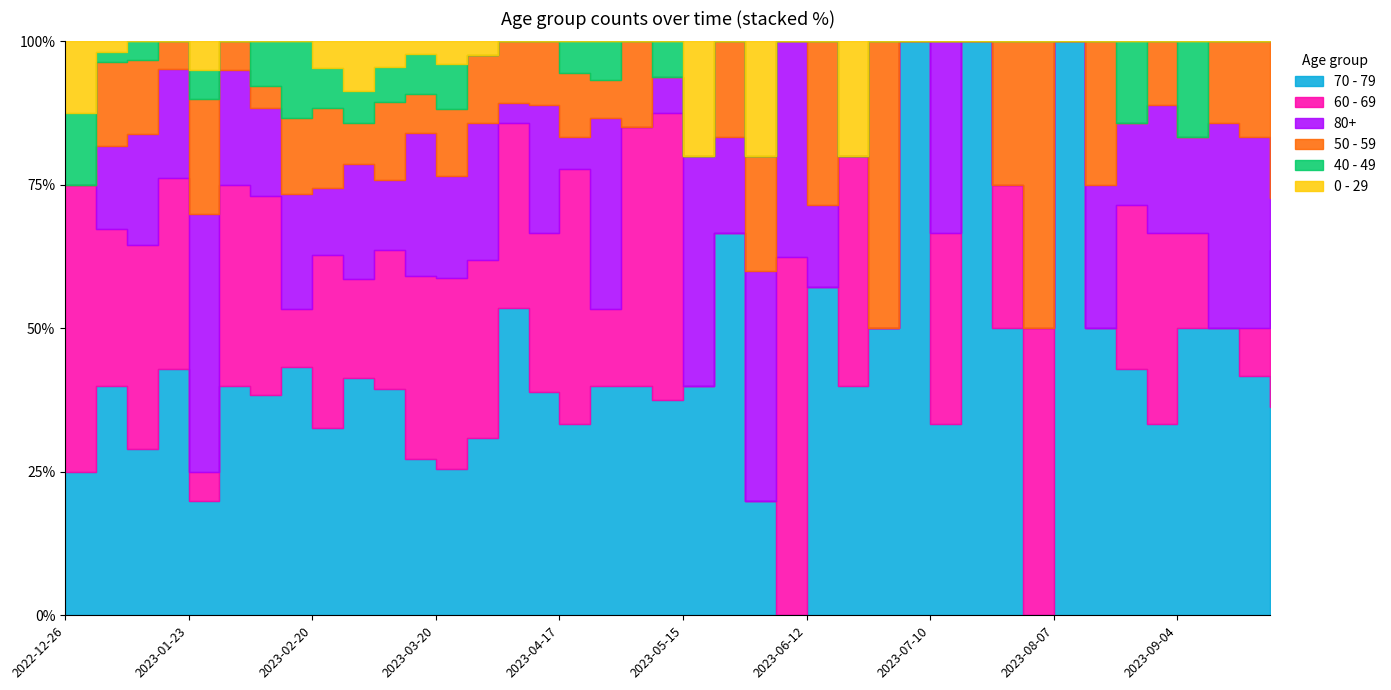

What are all the series names shown in the legend?

70 - 79, 60 - 69, 80+, 50 - 59, 40 - 49, 0 - 29